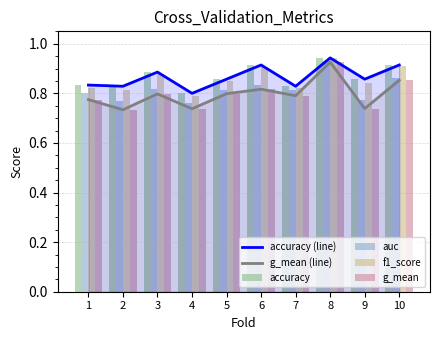

What is the sum of all auc values?

8.2